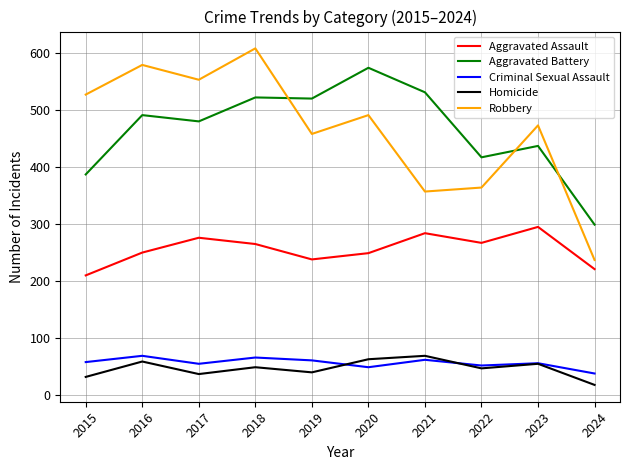

Is the value of Aggravated Assault at 2021 greater than the value of Aggravated Battery at 2016?

No